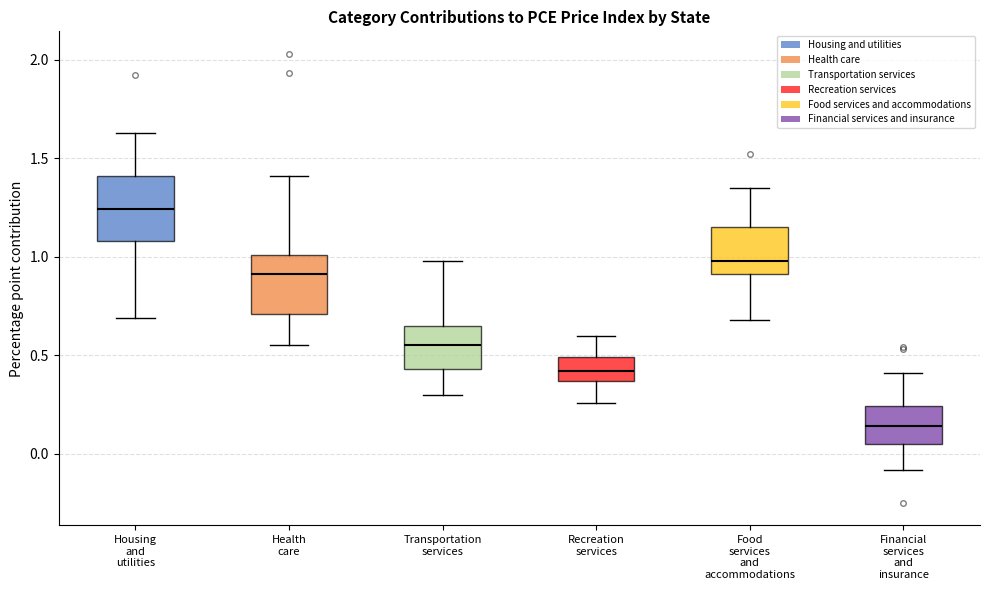

Where does the lower whisker of the box for Health care end on the y-axis? The values are not printed on the chart, so give them approximately, as read against the axis.

0.55